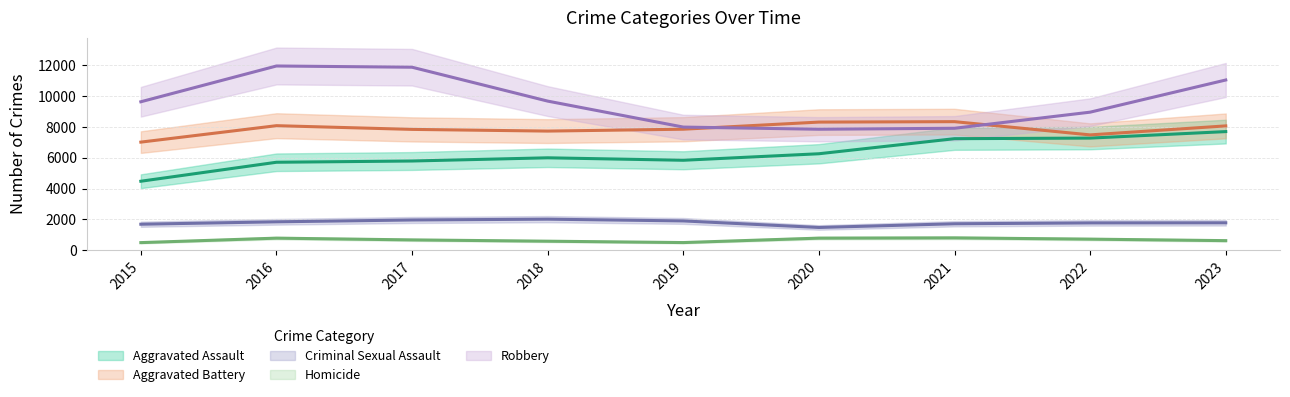

What is the average value of the Criminal Sexual Assault series?

1798